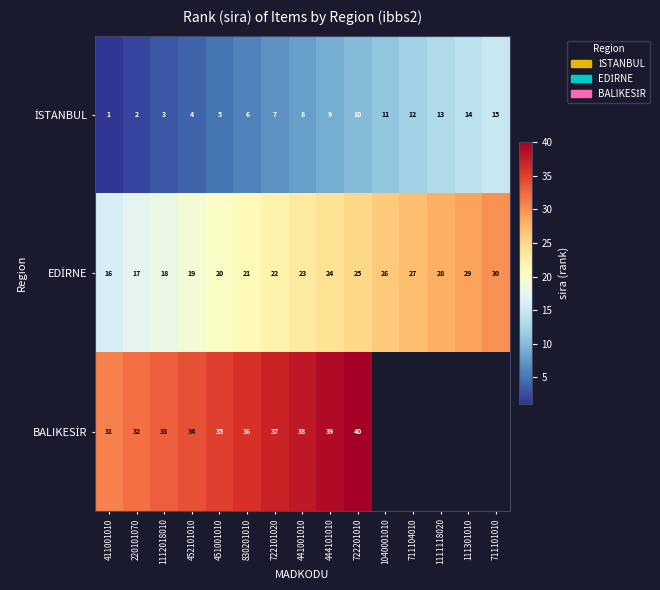

What is the total value across all series at 452101010?

57